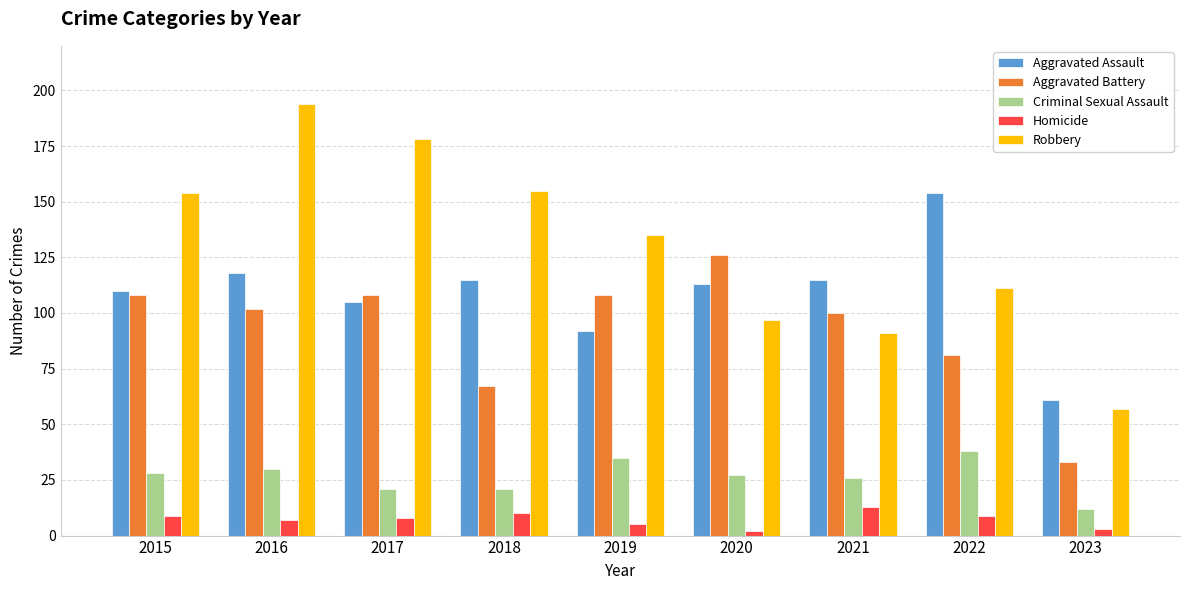

At which category does the chart reach its peak across all series?

2016